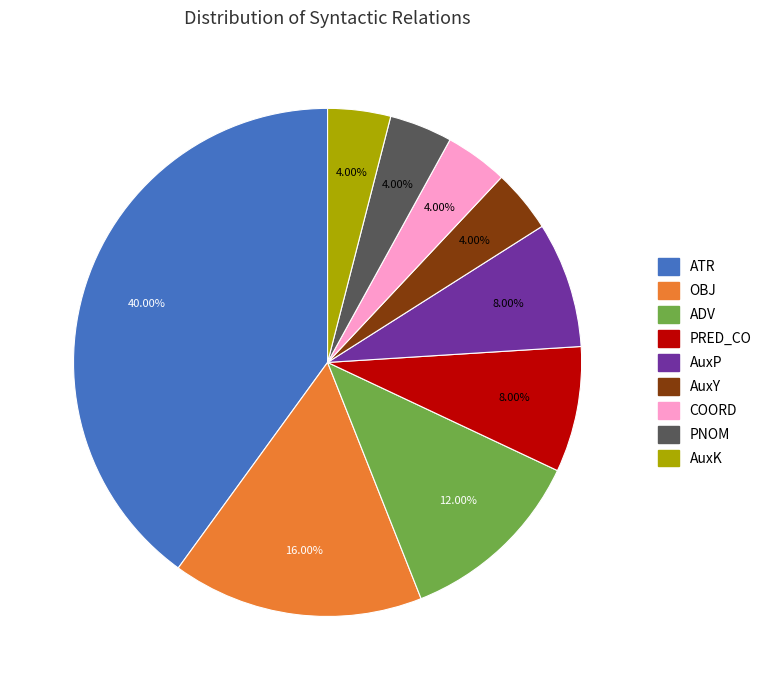

Which category has the biggest portion of the pie?

ATR